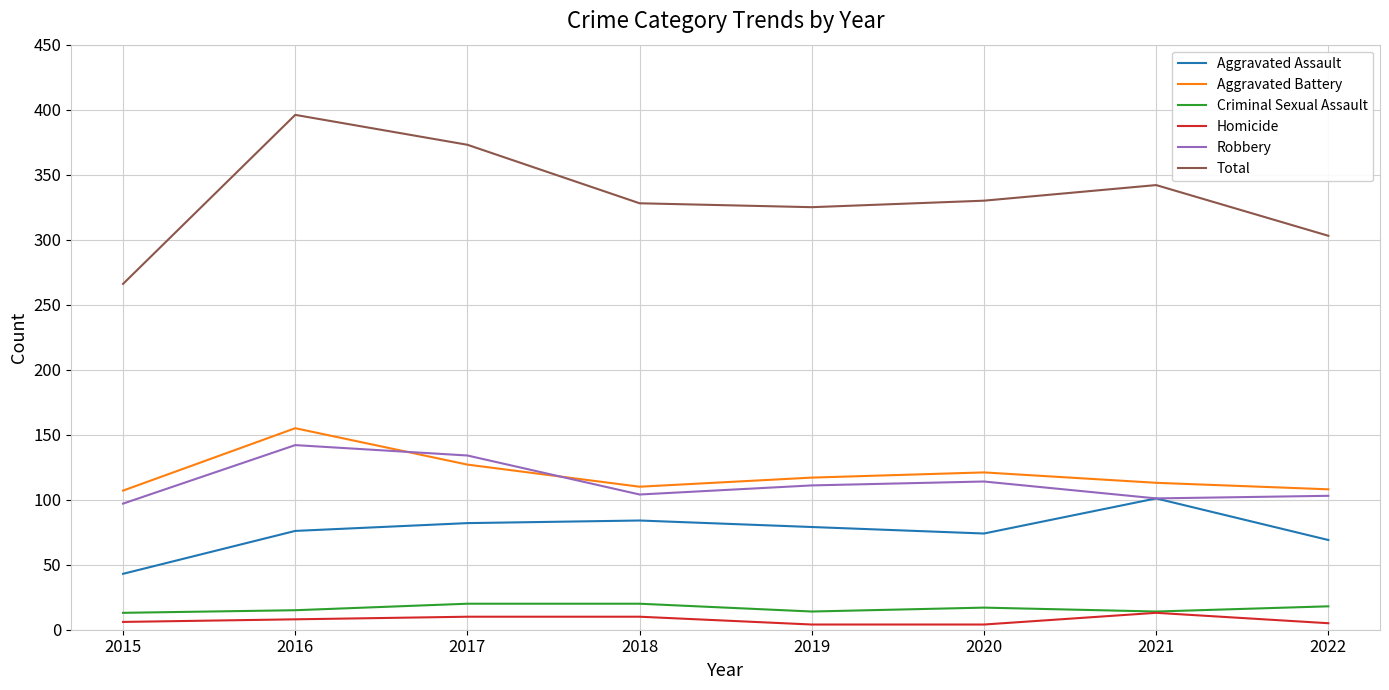

Is the value of Aggravated Assault at 2015 greater than the value of Homicide at 2018?

Yes